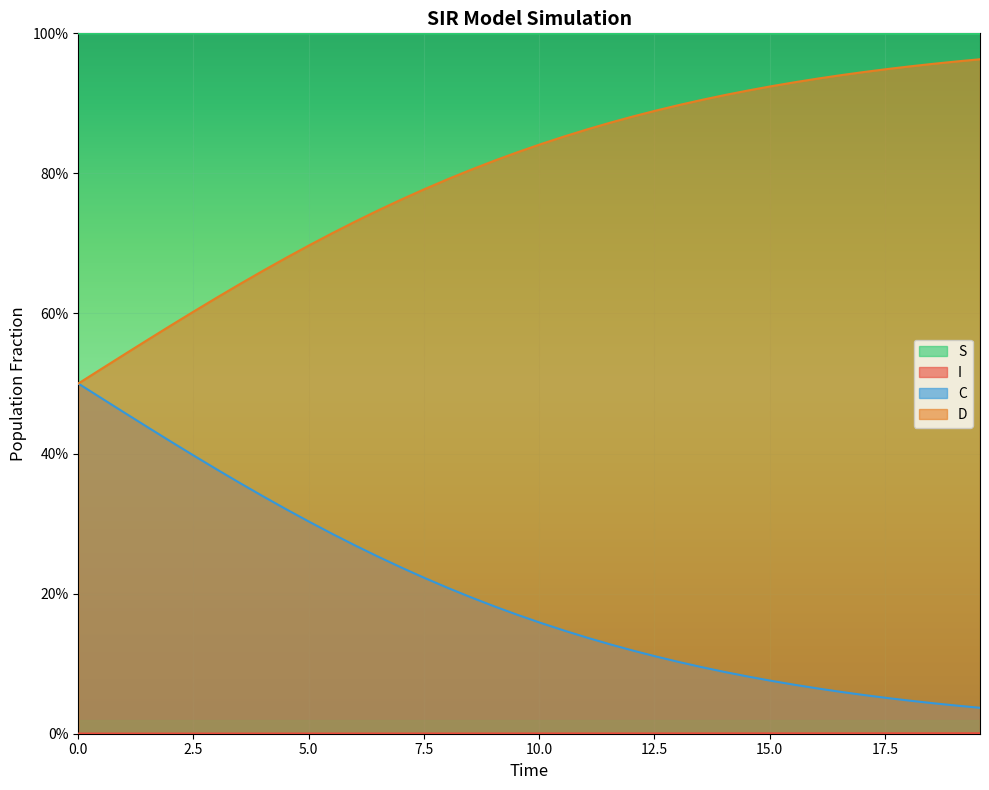

How many data points does each series have?

40